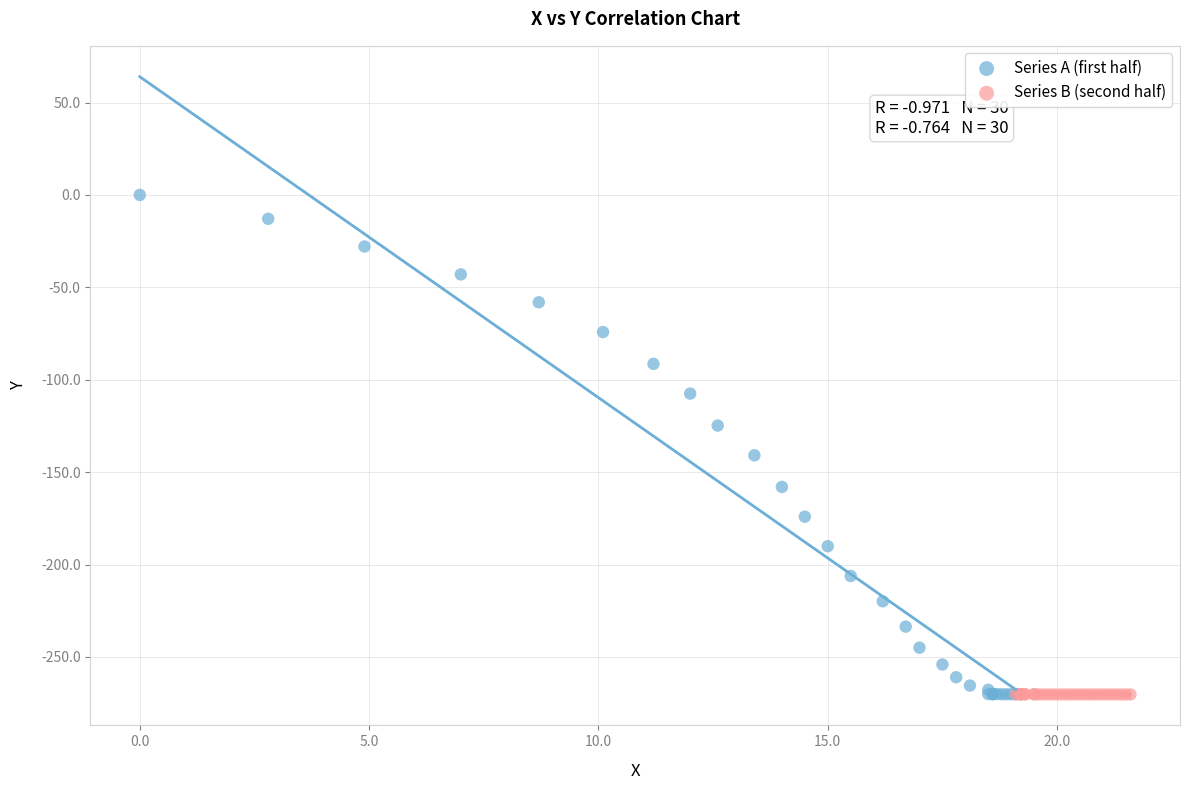

Which series has the largest Y range (max minus min)?

Series A (first half)